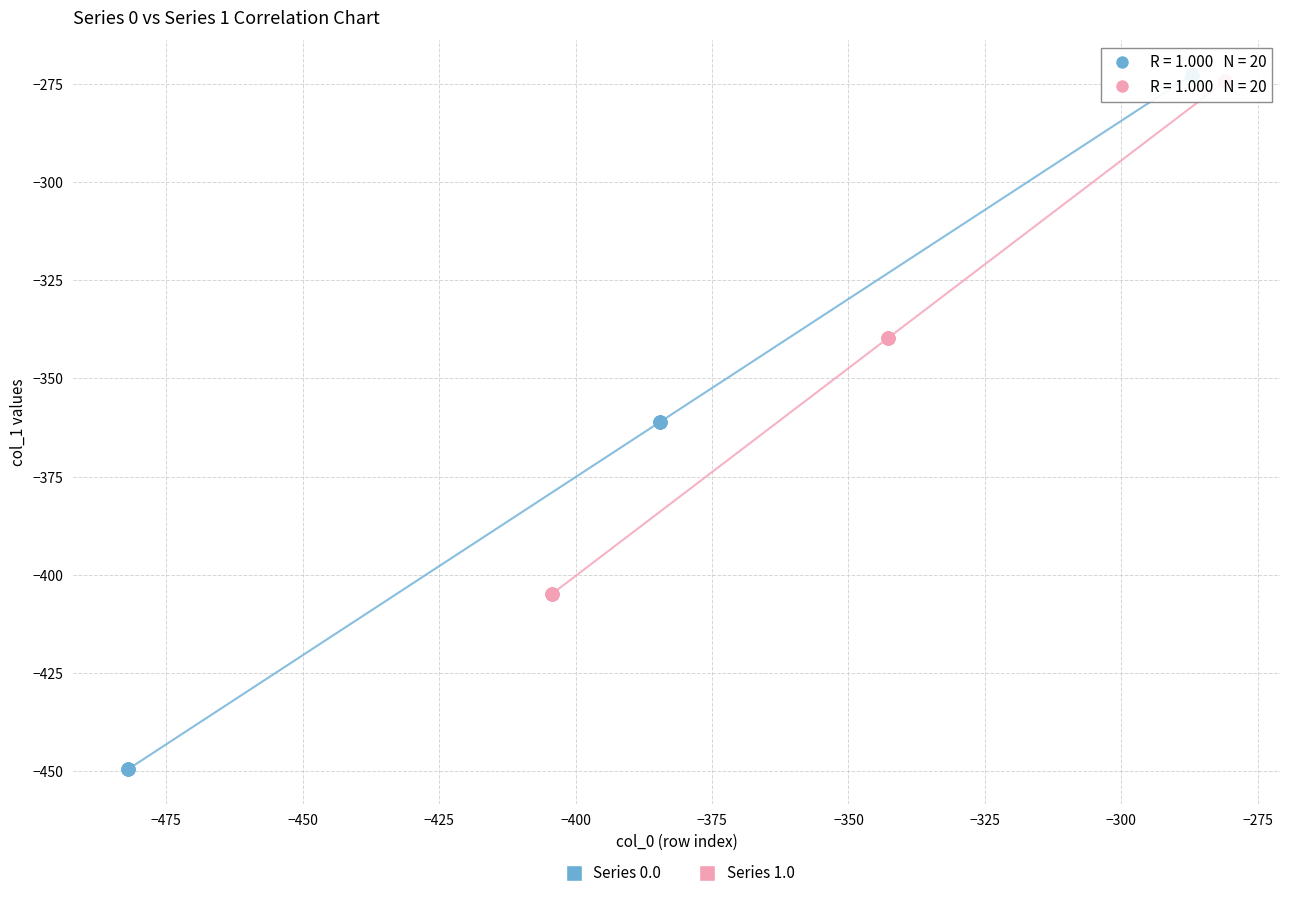

Which series contains the lowest Y value?

Series 0.0